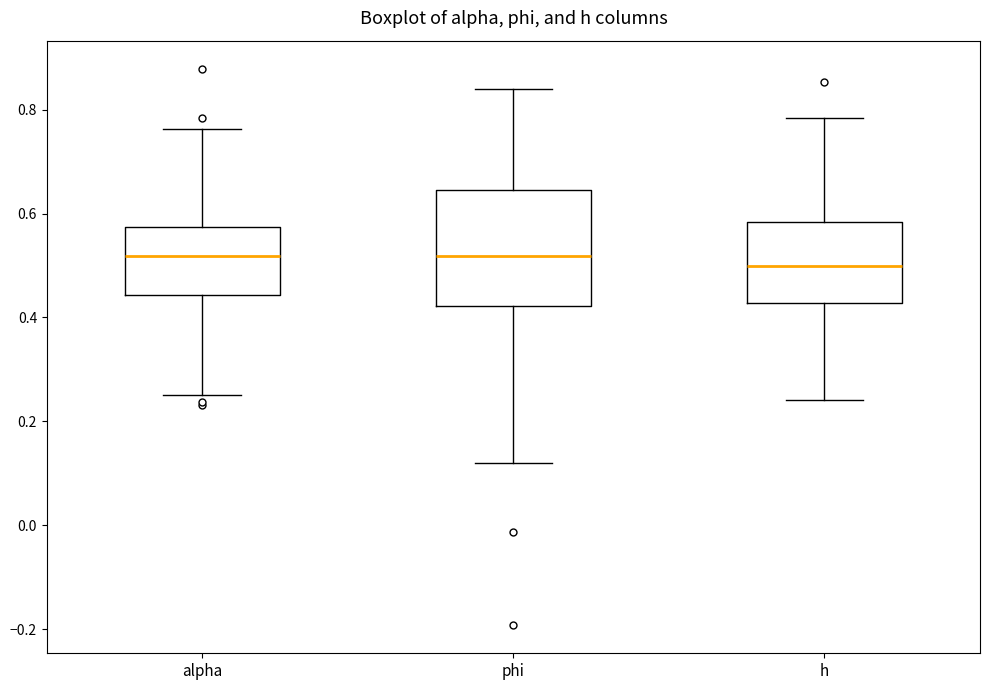

Reading left to right, read every box against the y-axis: the position of its median line, the range the box covers, and the ends of its whiskers. The values are not printed on the chart, so give them approximately, as read against the axis.

alpha: median 0.52, box 0.44 to 0.58, whiskers 0.26 to 0.76
phi: median 0.52, box 0.42 to 0.64, whiskers 0.12 to 0.84
h: median 0.50, box 0.42 to 0.58, whiskers 0.24 to 0.78